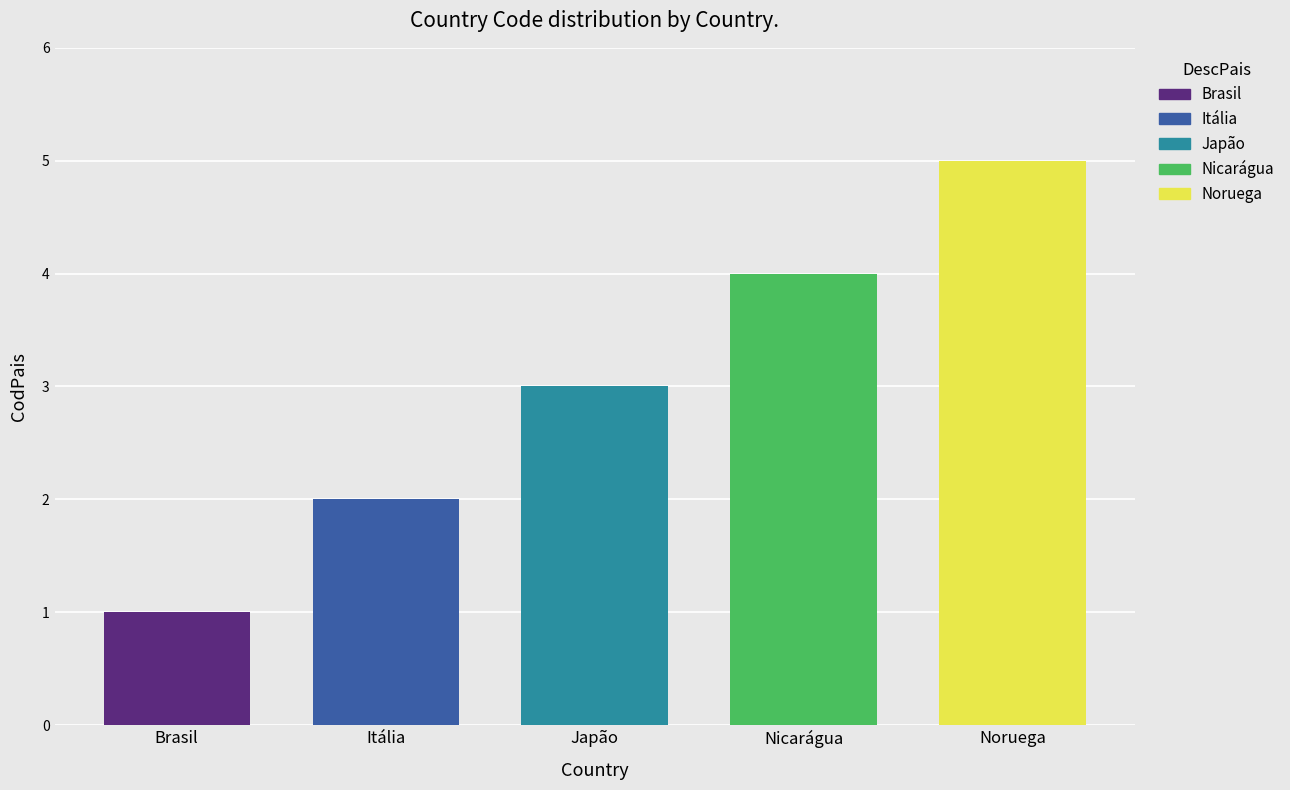

What is the minimum value shown in the chart?

1